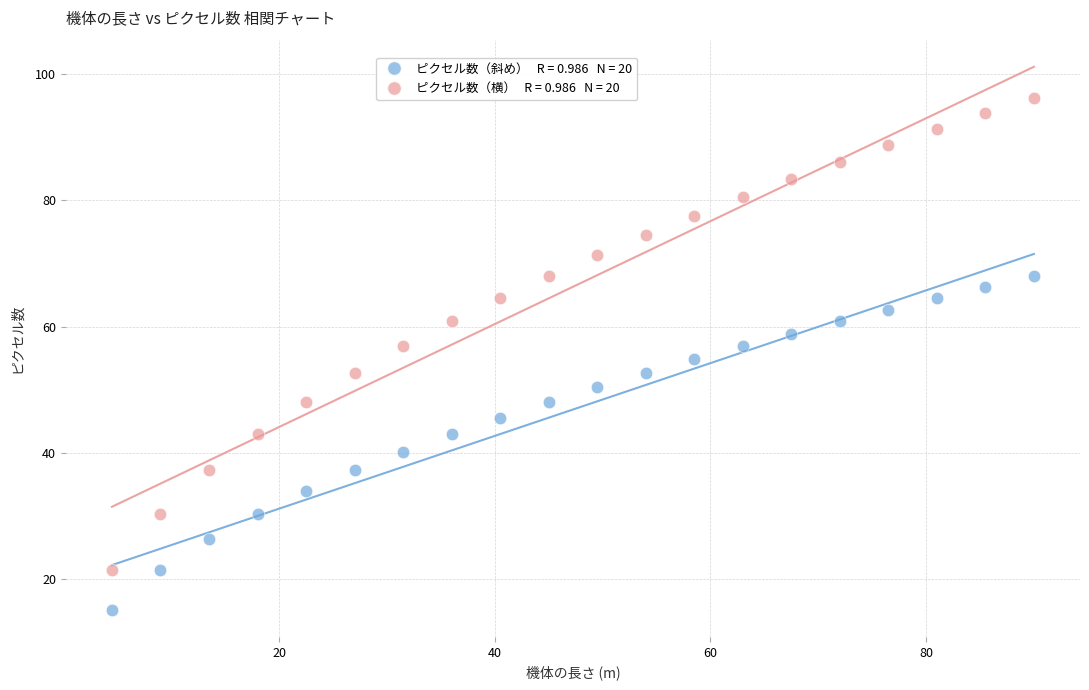

Across all data points, what is the range of Y values (max minus min)?

81.0